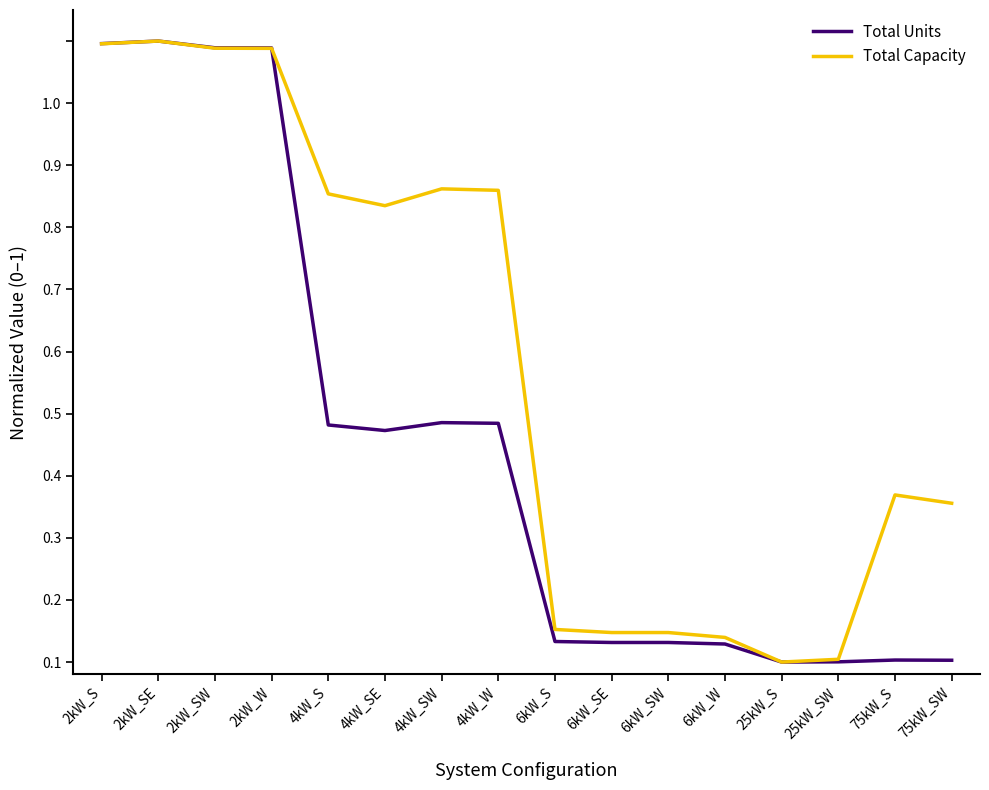

What are all the series names shown in the legend?

Total Units, Total Capacity